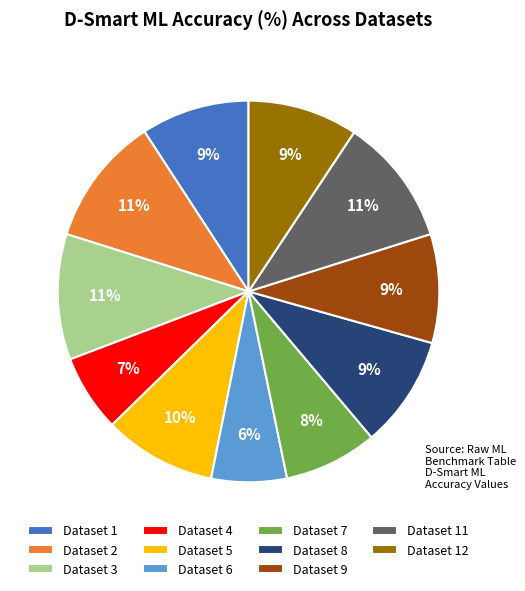

What percentage is the Dataset 9 slice, to the nearest percent?

9%